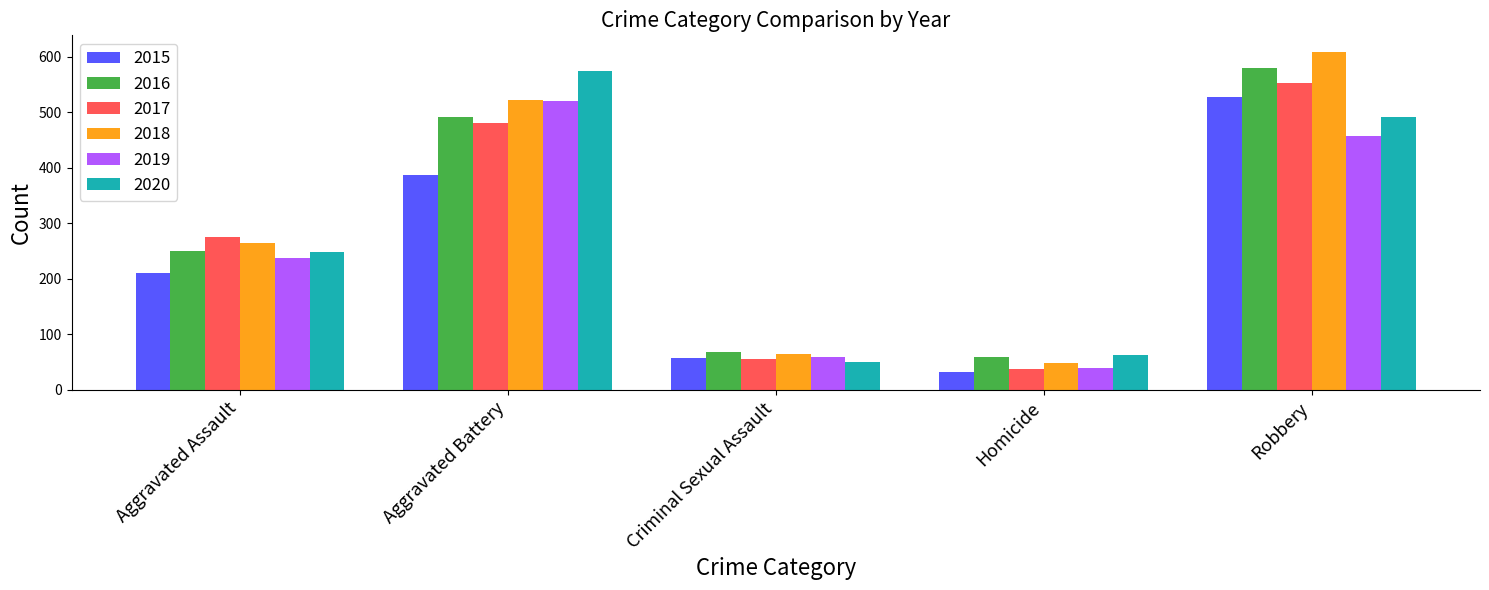

Is the value of 2017 at Aggravated Assault greater than the value of 2016 at Criminal Sexual Assault?

Yes